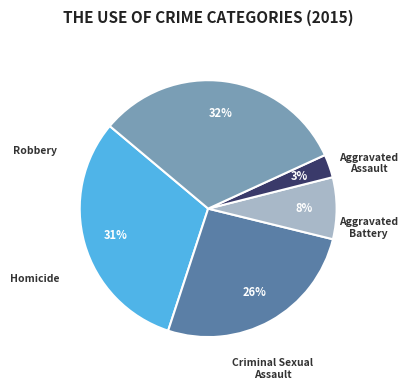

To the nearest percent, what percentage of the pie is Robbery?

32%